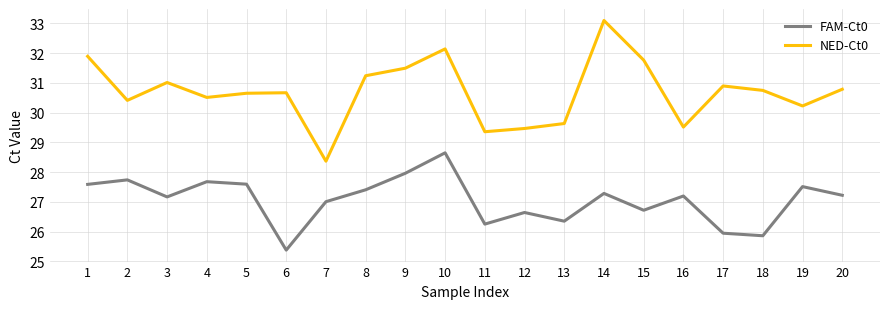

What is the spread (max minus min) of values at 15?

5.0